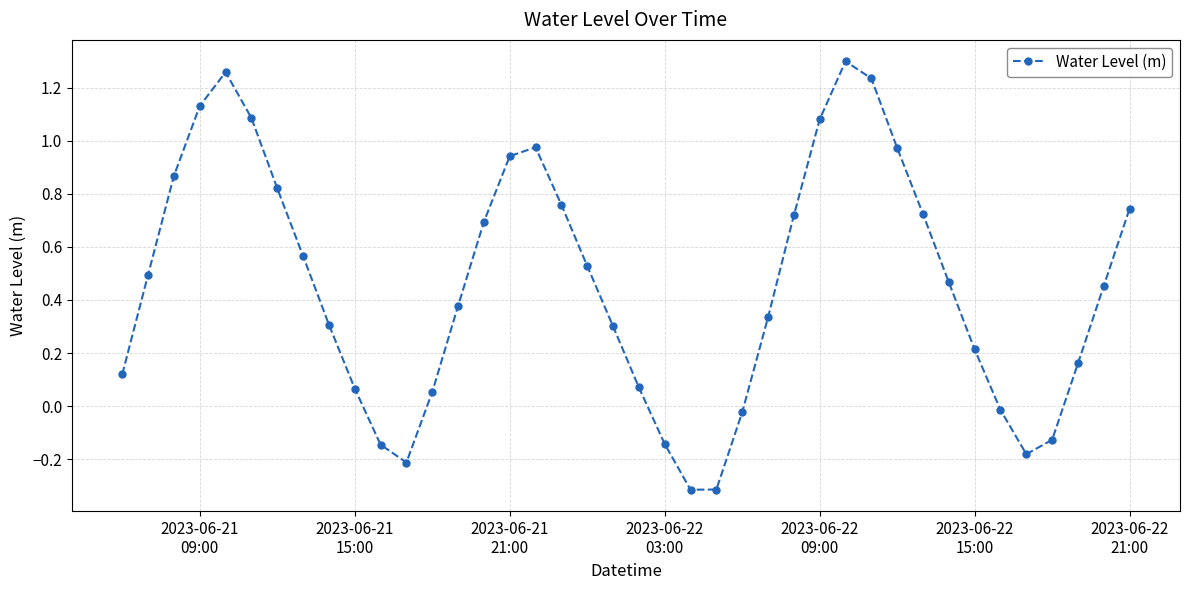

How many negative values are there?

9